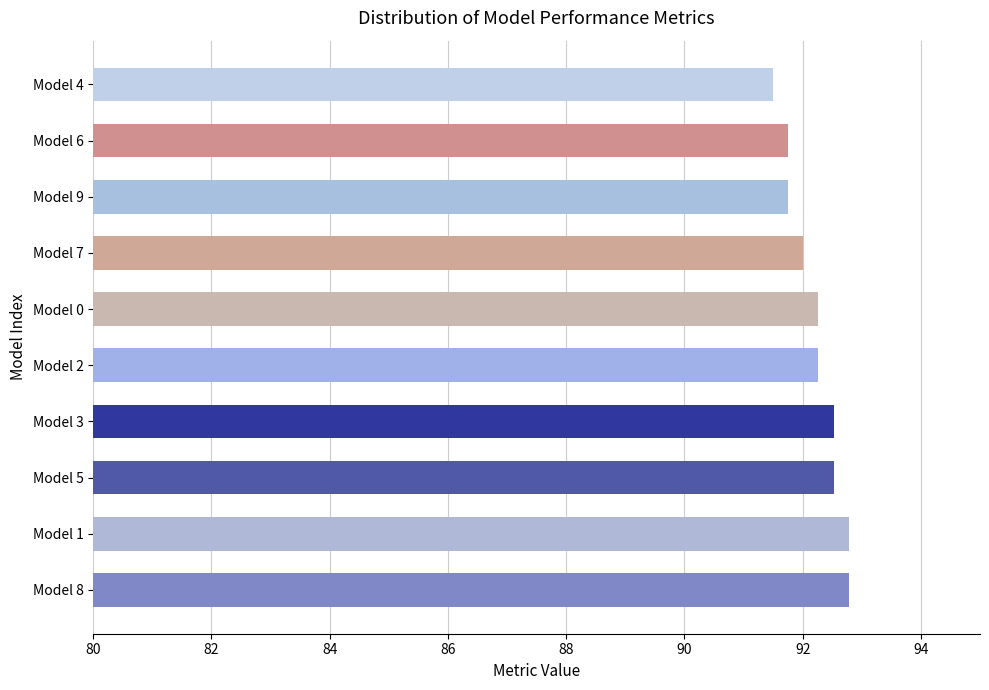

Reading bottom to top, what are all the values shown in this chart?

92.8	92.8	92.5	92.5	92.3	92.3	92.0	91.8	91.8	91.5